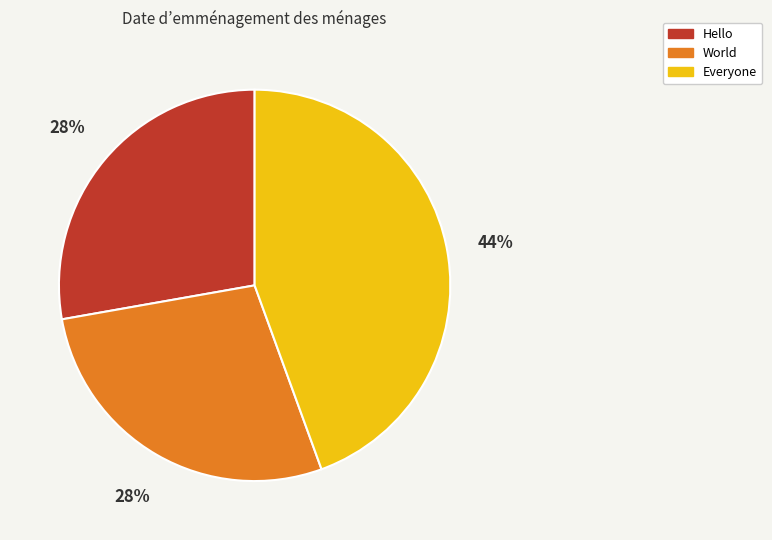

Which slice is the largest?

Everyone